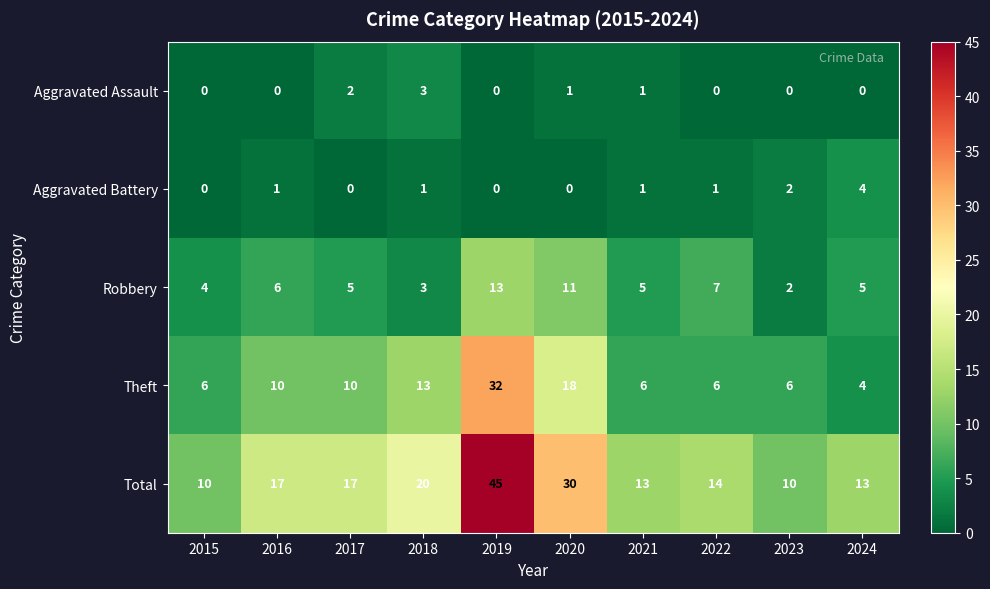

Is it true that Aggravated Assault equals 0 at 2015?

True